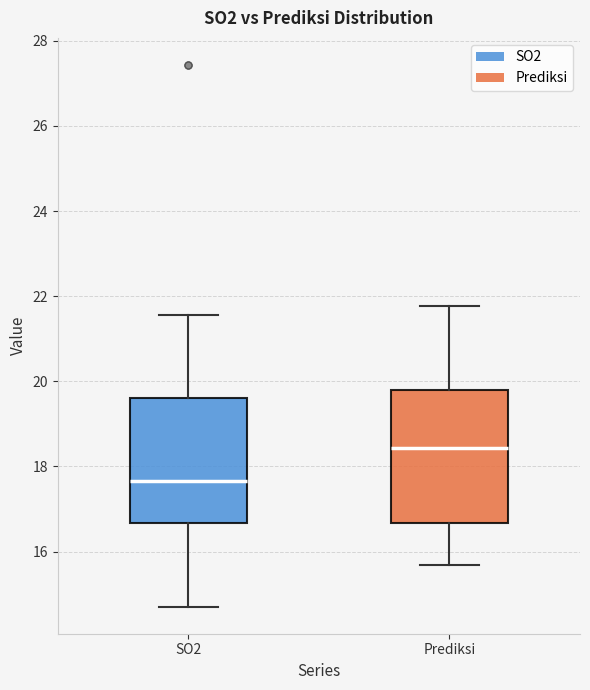

Reading left to right, read every box against the y-axis: the position of its median line, the range the box covers, and the ends of its whiskers. The values are not printed on the chart, so give them approximately, as read against the axis.

SO2: median 17.6, box 16.6 to 19.6, whiskers 14.8 to 21.6
Prediksi: median 18.4, box 16.6 to 19.8, whiskers 15.6 to 21.8